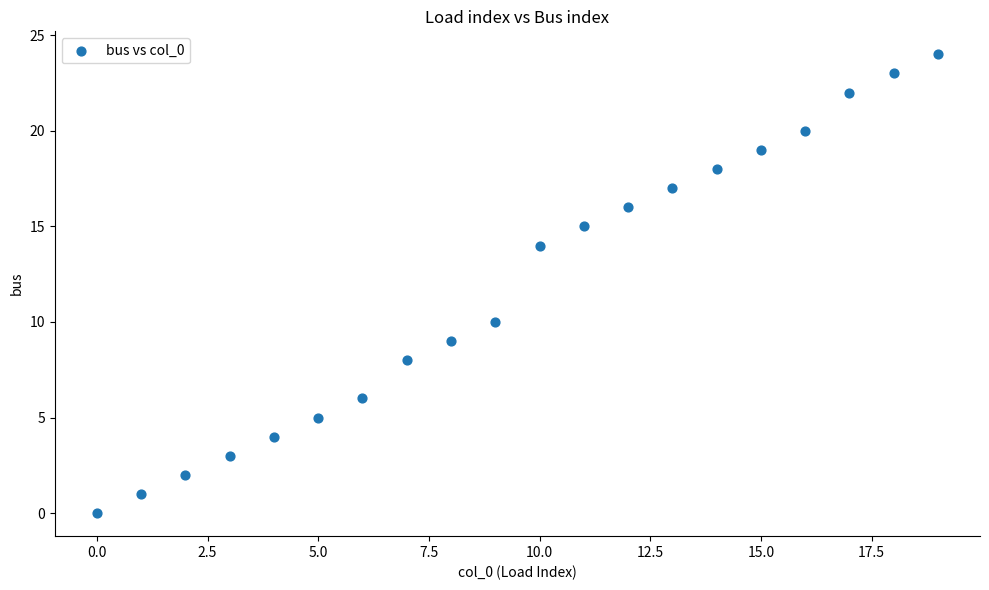

What is the range of Y values (max minus min)?

24